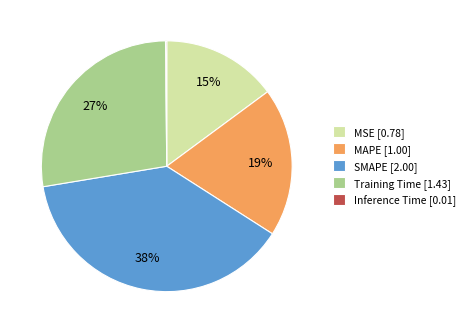

To the nearest percent, what portion does SMAPE [2.00] represent?

38%